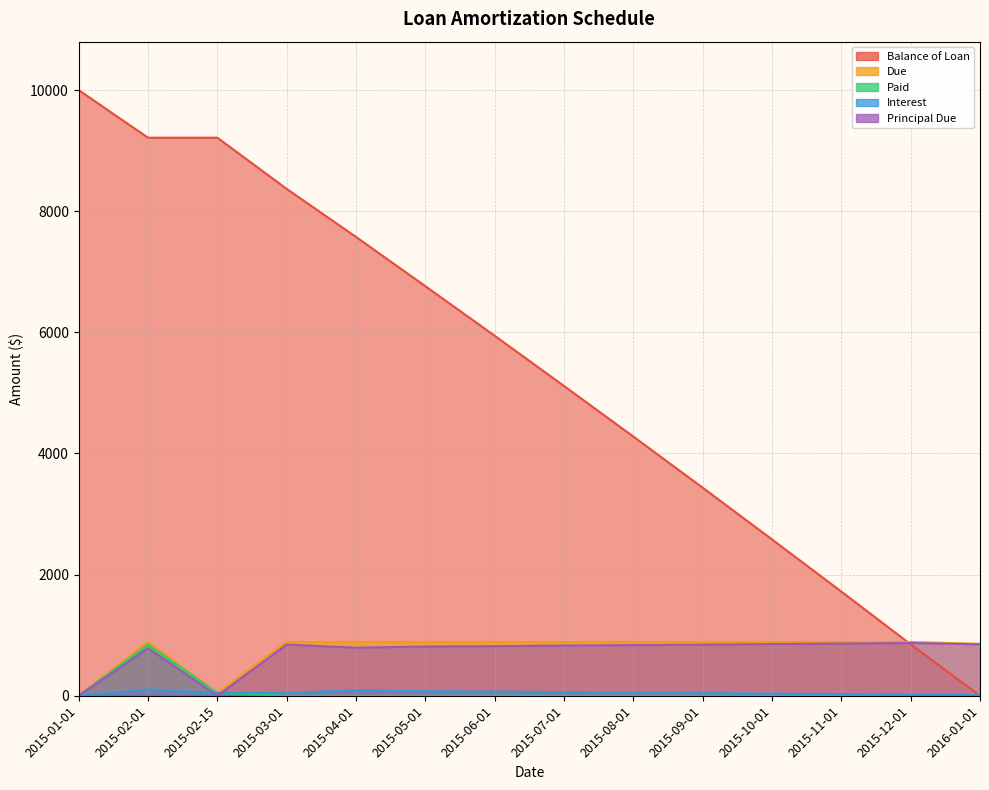

Read the Due value at 2015-06-01.

887.7